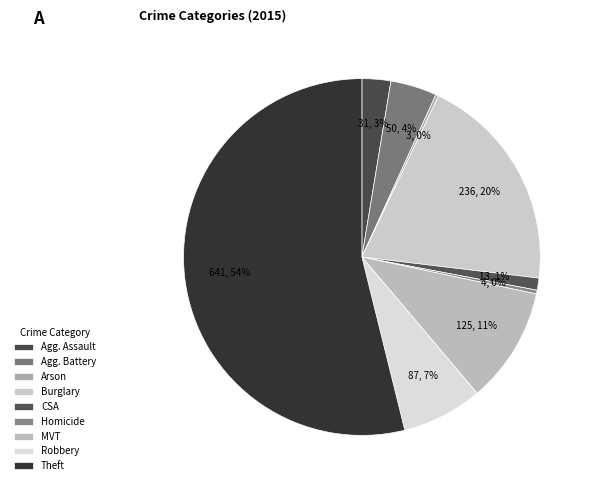

To the nearest percent, what is the difference between the largest and smallest slice percentages?

54%